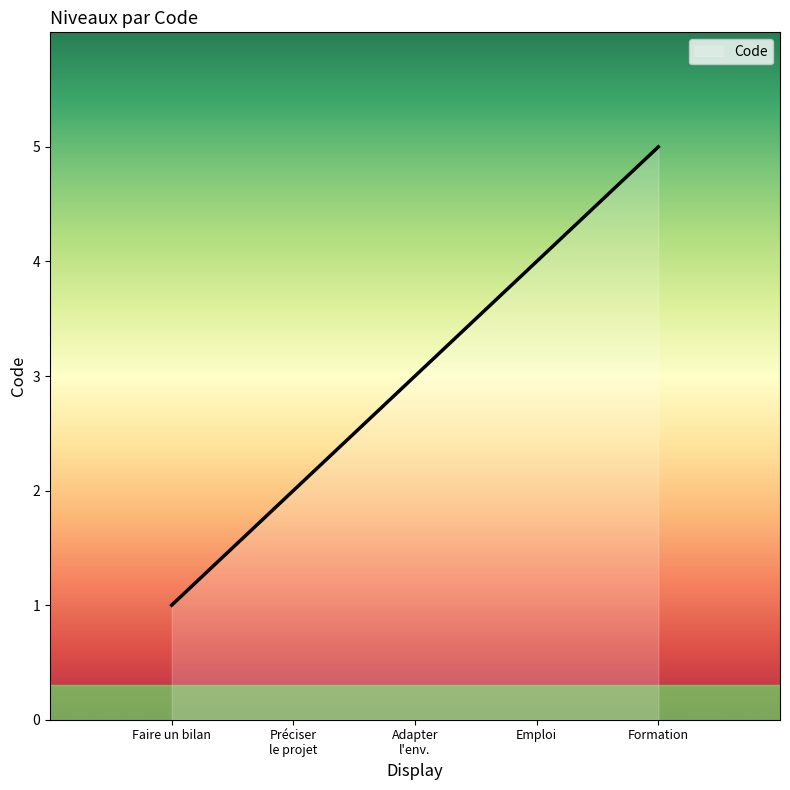

True or false: there are more than 1 points higher than both neighbors.

False